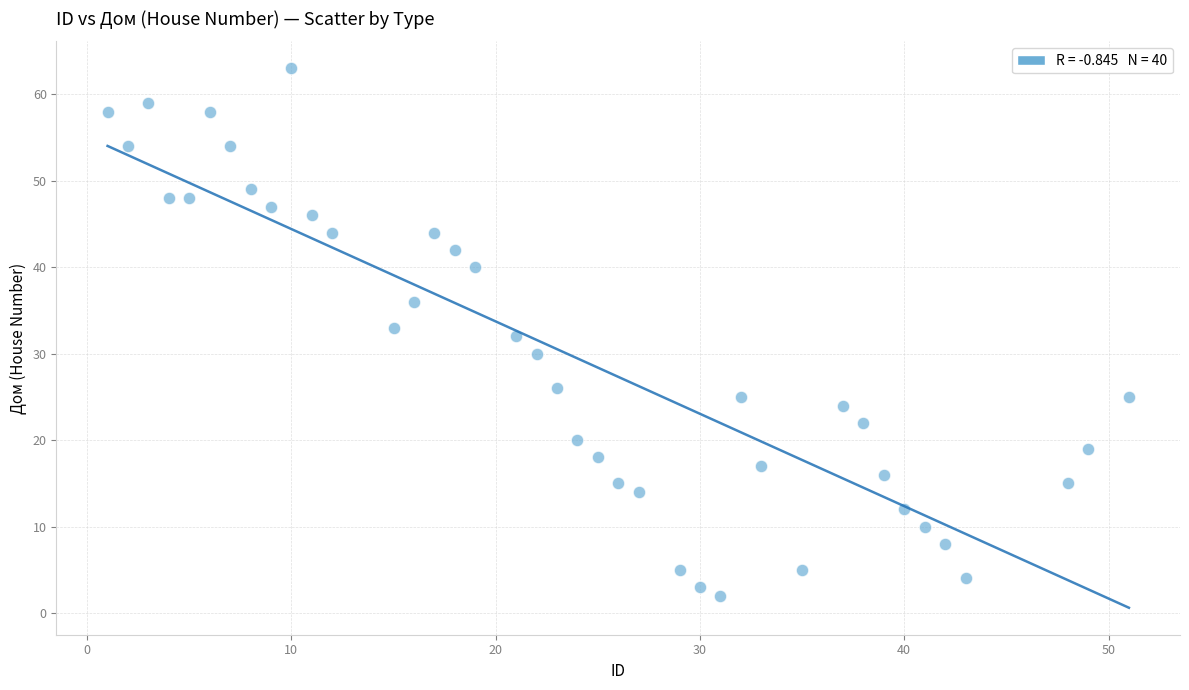

What is the range of X values (max minus min)?

50